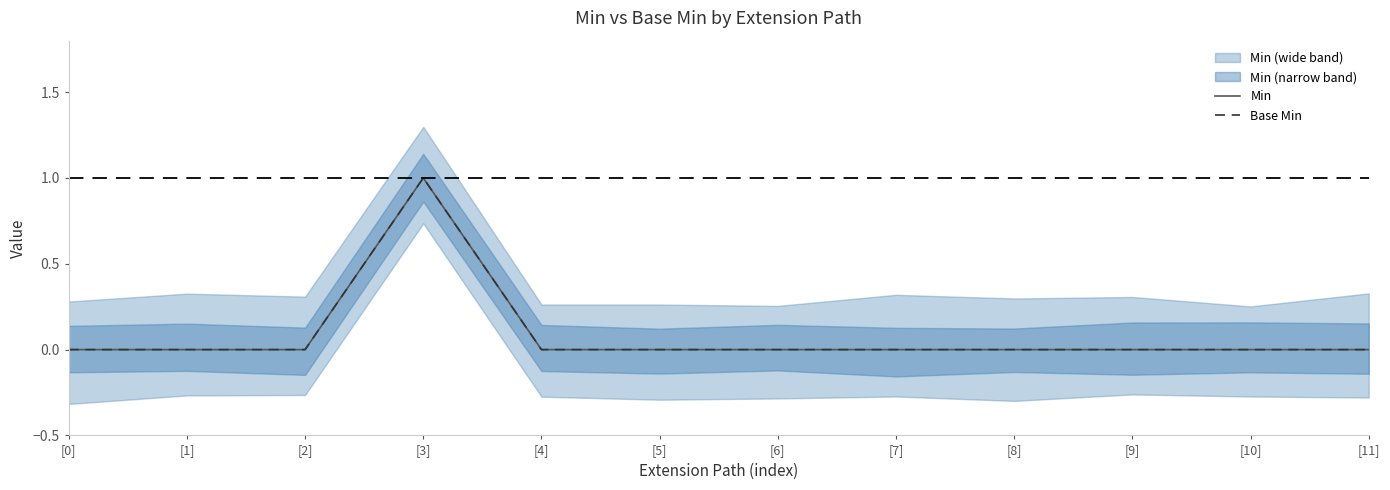

Which series changed the most between [2] and [3]?

Min